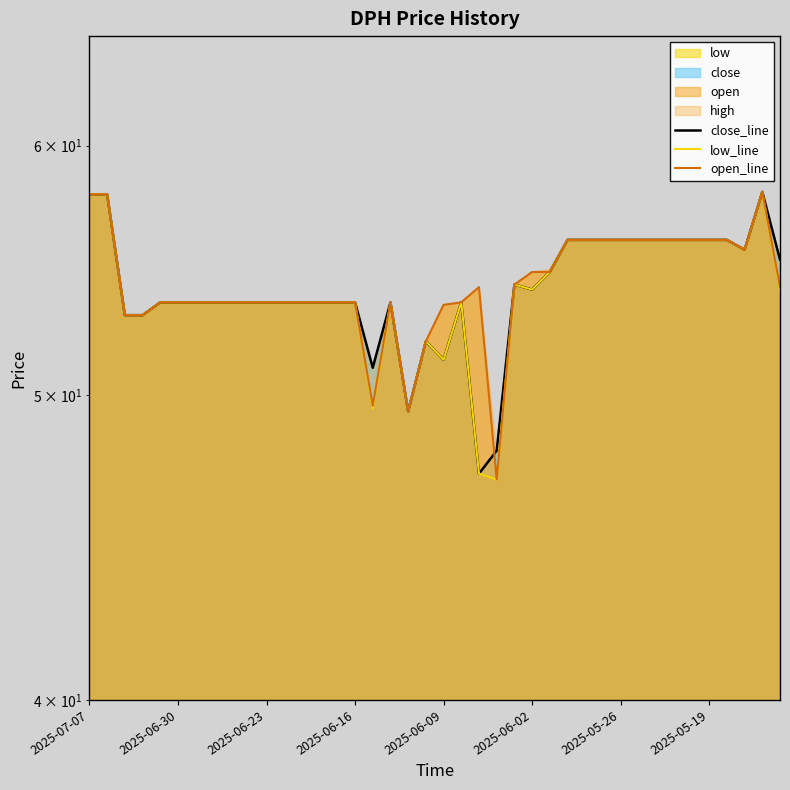

Is it true that open_line equals 14.8 at 2025-05-26?

False